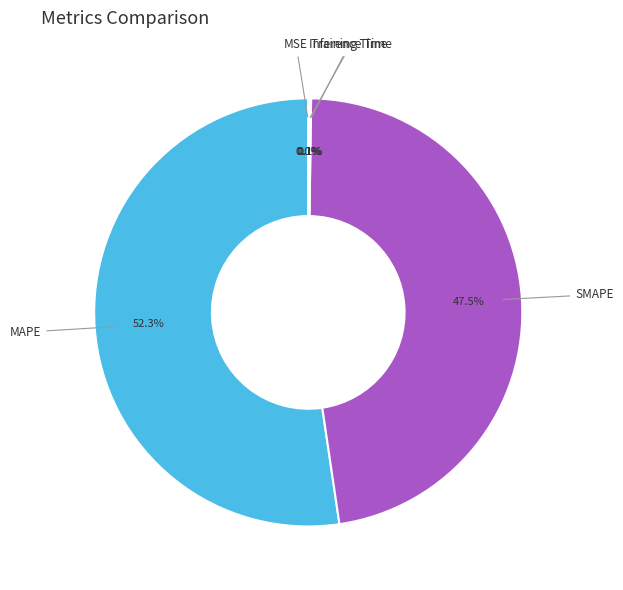

Which slice is the largest?

MAPE